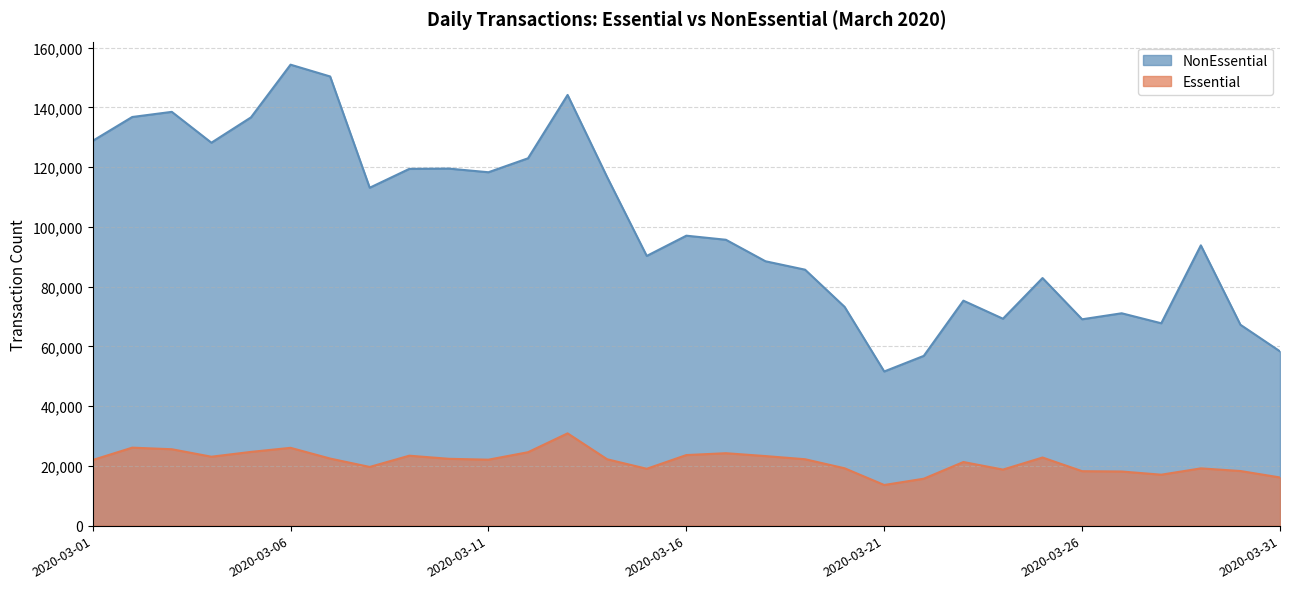

Does the chart display data point markers on the line(s)?

No